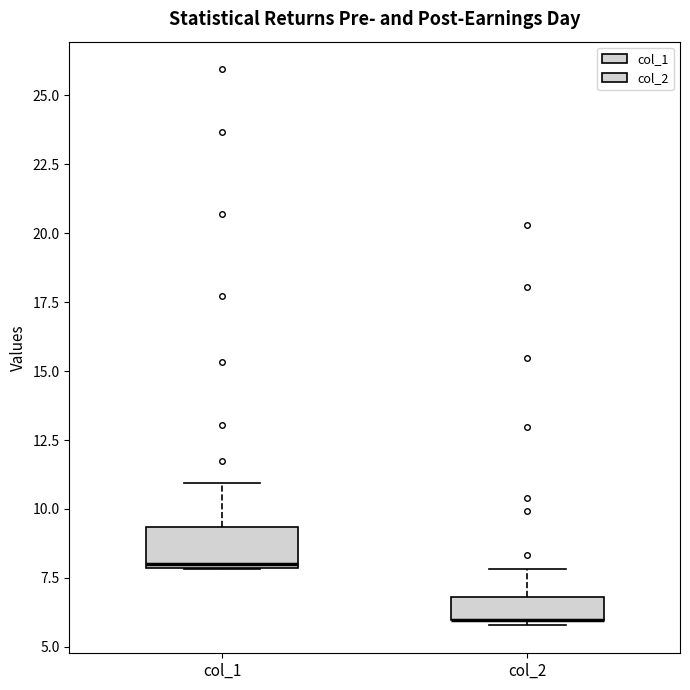

Where does the upper whisker of the box for col_2 end on the y-axis? The values are not printed on the chart, so give them approximately, as read against the axis.

8.0